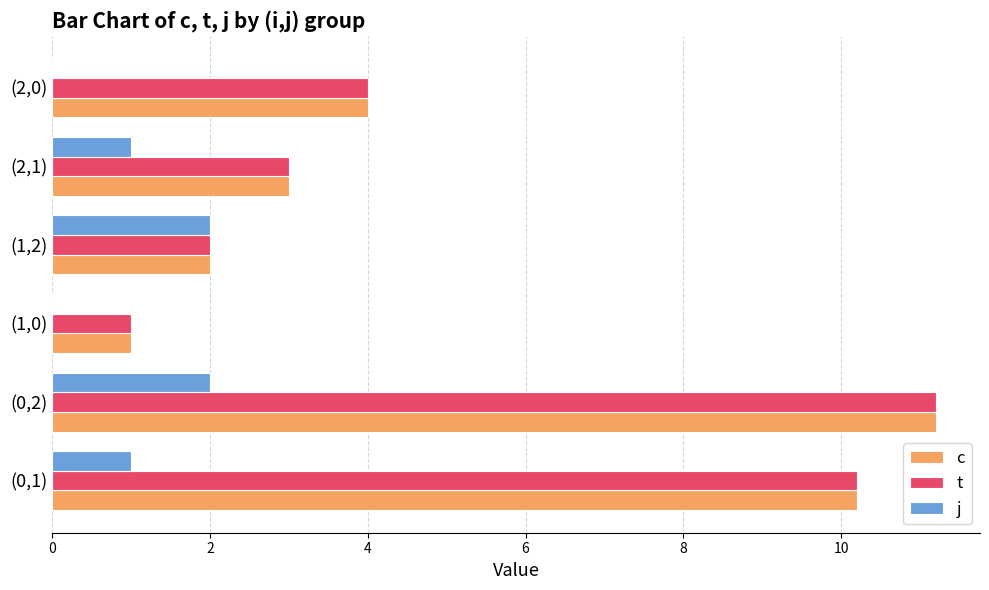

At which category is the sum across all series the highest?

(0,2)